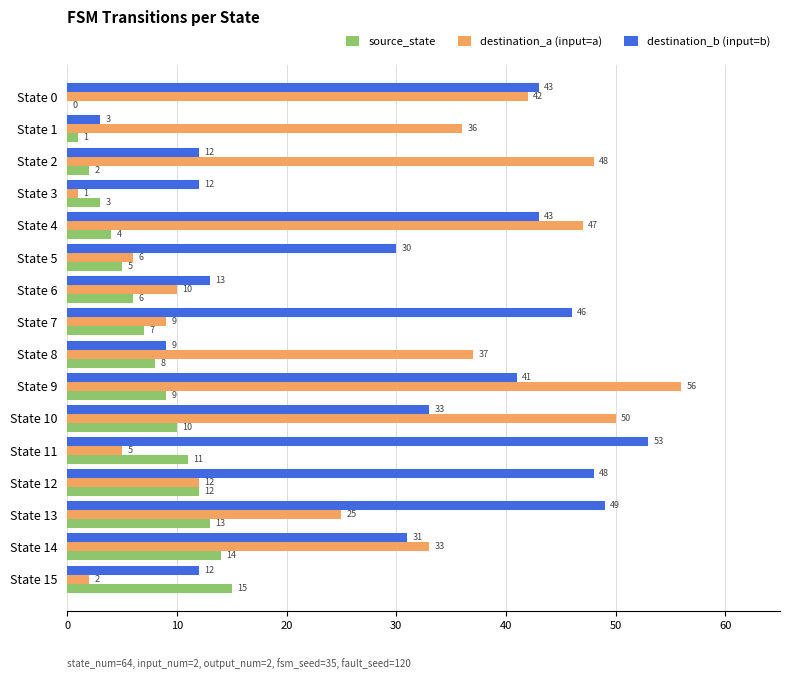

What is the sum of all source_state values?

120